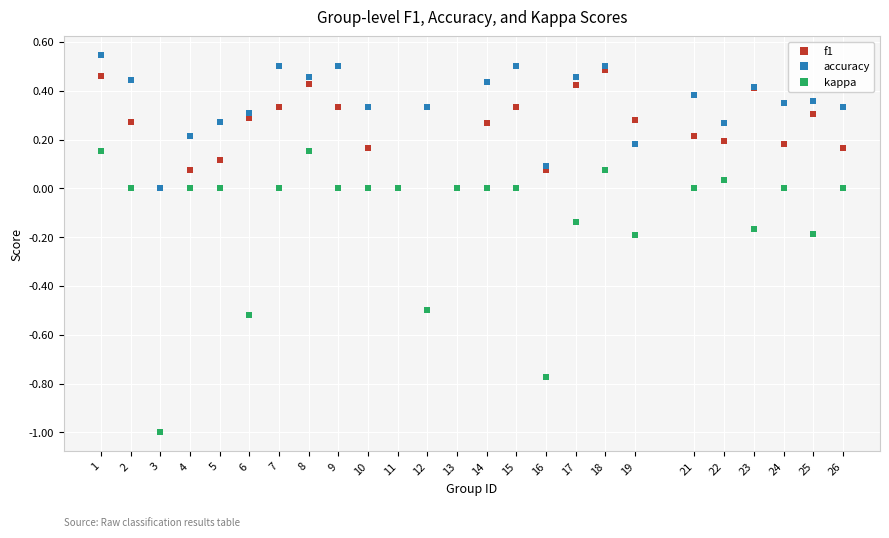

True or false: f1 has a value of 0.2 at 10.

True